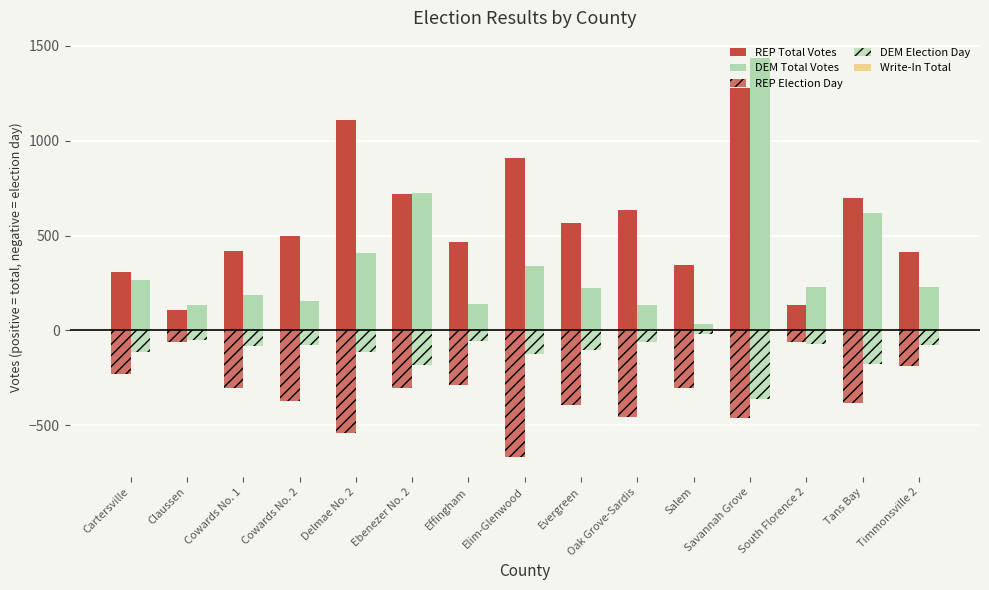

What position from the right is Delmae No. 2?

11